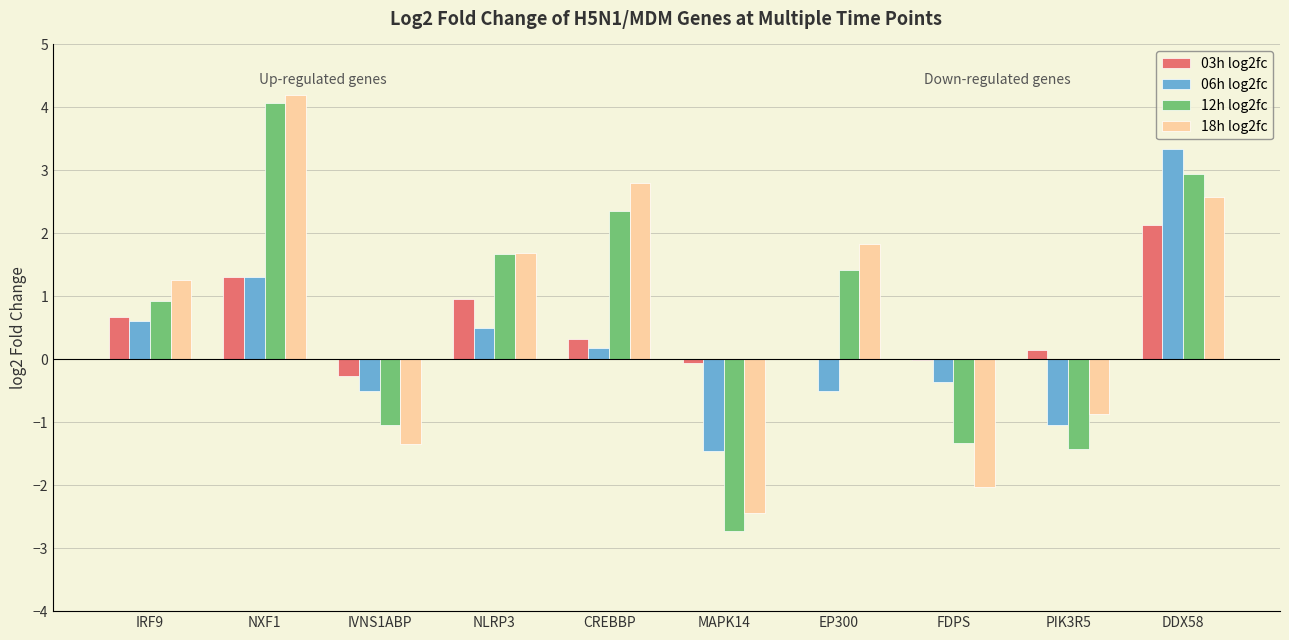

Which category has the highest value in the 03h log2fc series?

DDX58